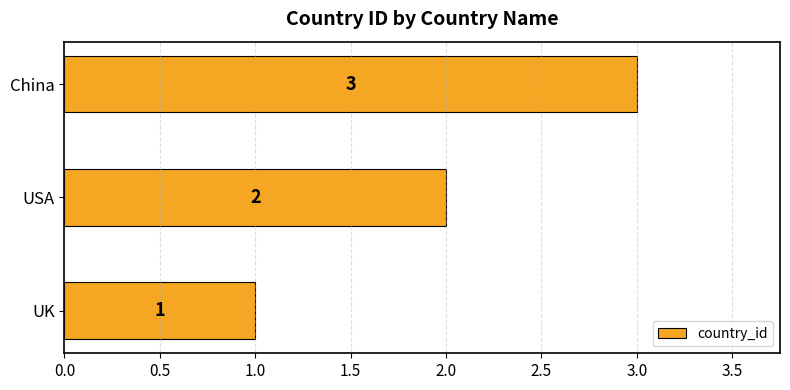

Read the value at China.

3